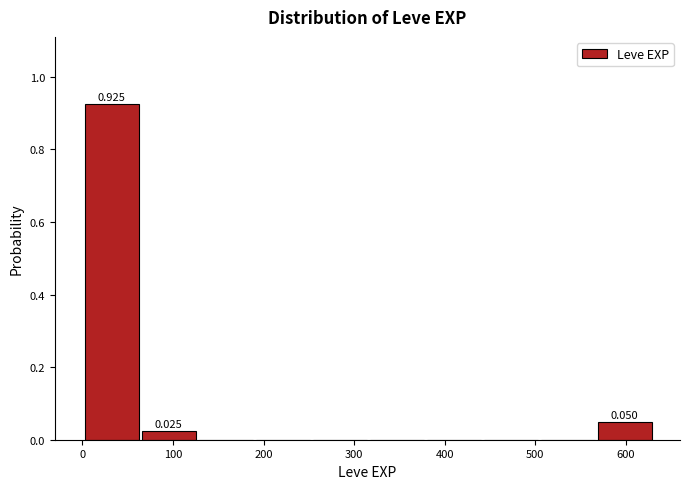

Which range on the x-axis has the tallest bar?

0 to 60